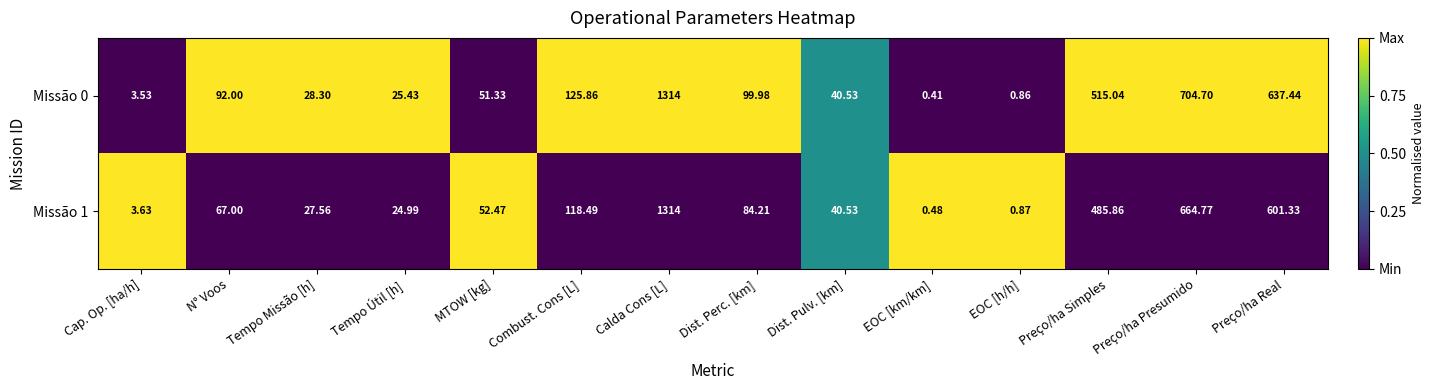

List the labels in order of Missão 1 value, largest first.

Calda Cons [L], Preço/ha Presumido, Preço/ha Real, Preço/ha Simples, Combust. Cons [L], Dist. Perc. [km], N° Voos, MTOW [kg], Dist. Pulv. [km], Tempo Missão [h], Tempo Útil [h], Cap. Op. [ha/h], EOC [h/h], EOC [km/km]